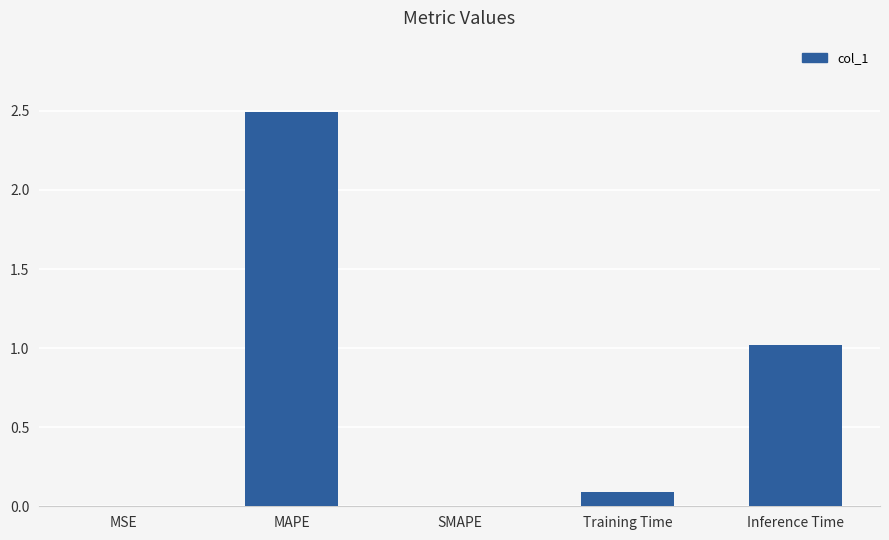

The chart shows a value of 0.1 at Training Time. True or false?

True